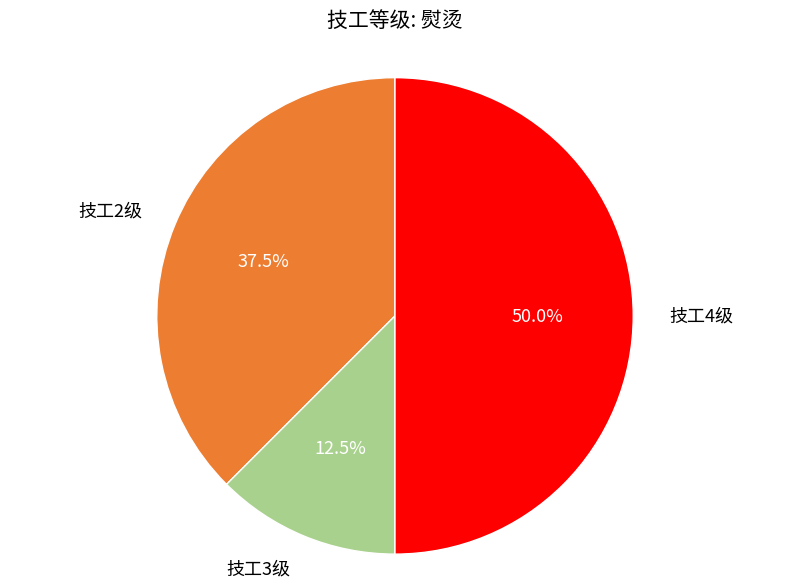

What percentage do 技工4级 and 技工2级 together represent?

87.5%